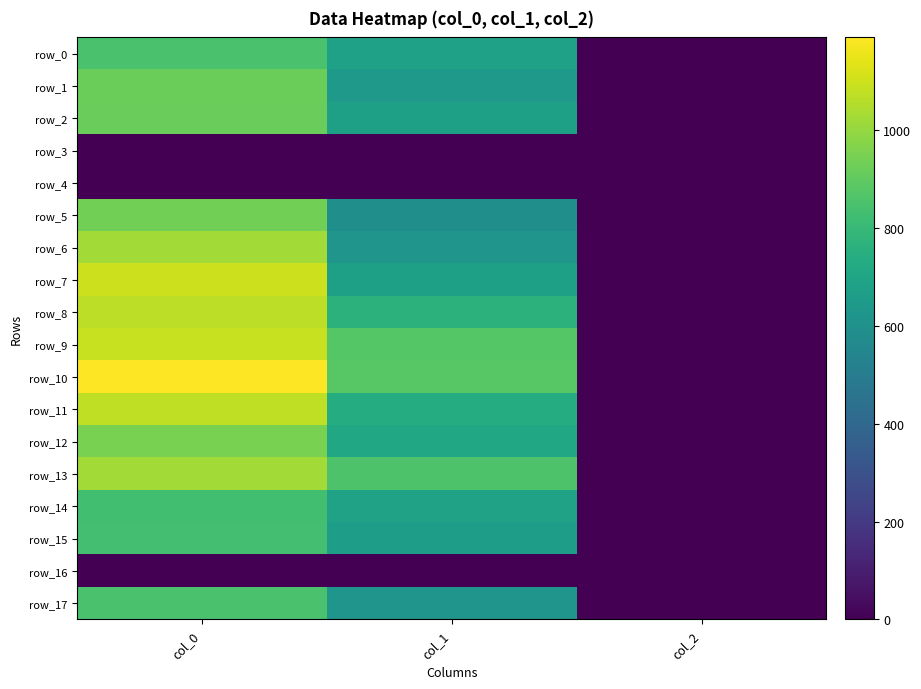

Reading left to right, what are all the values shown in this chart?

row_0: col_0=846.7	col_1=681.8	col_2=2.0
row_1: col_0=923.3	col_1=641.2	col_2=2.0
row_2: col_0=916.7	col_1=675.0	col_2=2.0
row_3: col_0=0.0	col_1=0.0	col_2=0.0
row_4: col_0=0.0	col_1=0.0	col_2=0.0
row_5: col_0=936.7	col_1=594.0	col_2=2.0
row_6: col_0=1026.7	col_1=621.0	col_2=2.0
row_7: col_0=1100.0	col_1=675.0	col_2=2.0
row_8: col_0=1073.3	col_1=762.8	col_2=2.0
row_9: col_0=1090.0	col_1=877.5	col_2=2.0
row_10: col_0=1190.0	col_1=880.9	col_2=2.0
row_11: col_0=1076.7	col_1=735.8	col_2=2.0
row_12: col_0=950.0	col_1=708.8	col_2=2.0
row_13: col_0=1026.7	col_1=857.2	col_2=2.0
row_14: col_0=830.0	col_1=685.1	col_2=2.0
row_15: col_0=833.3	col_1=668.2	col_2=2.0
row_16: col_0=0.0	col_1=0.0	col_2=0.0
row_17: col_0=850.0	col_1=621.0	col_2=2.0